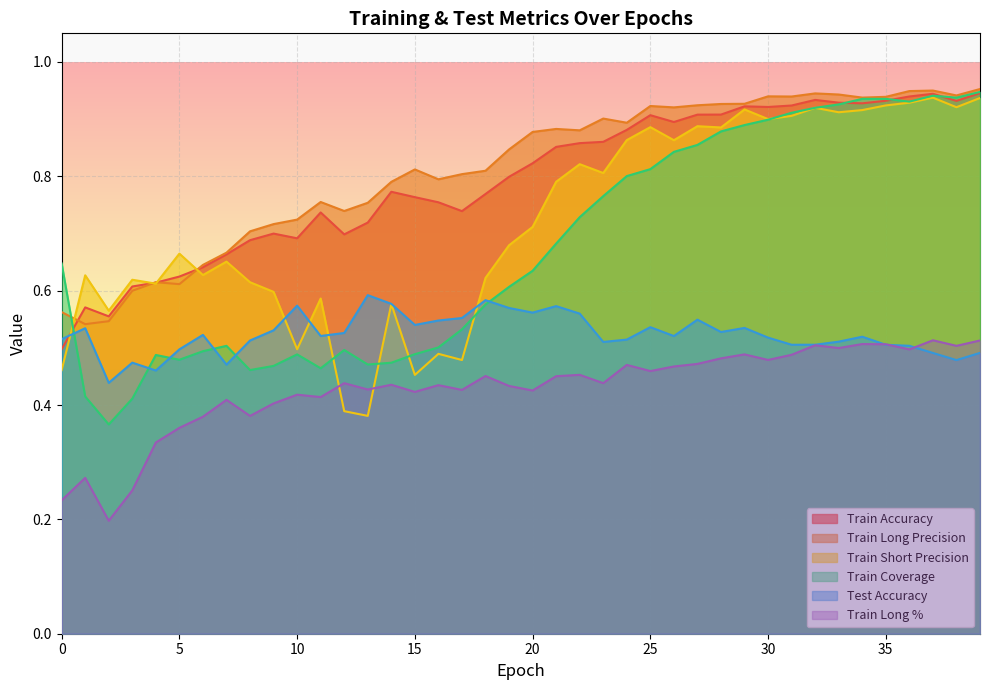

Read the trainCoverage value at 13.

0.5